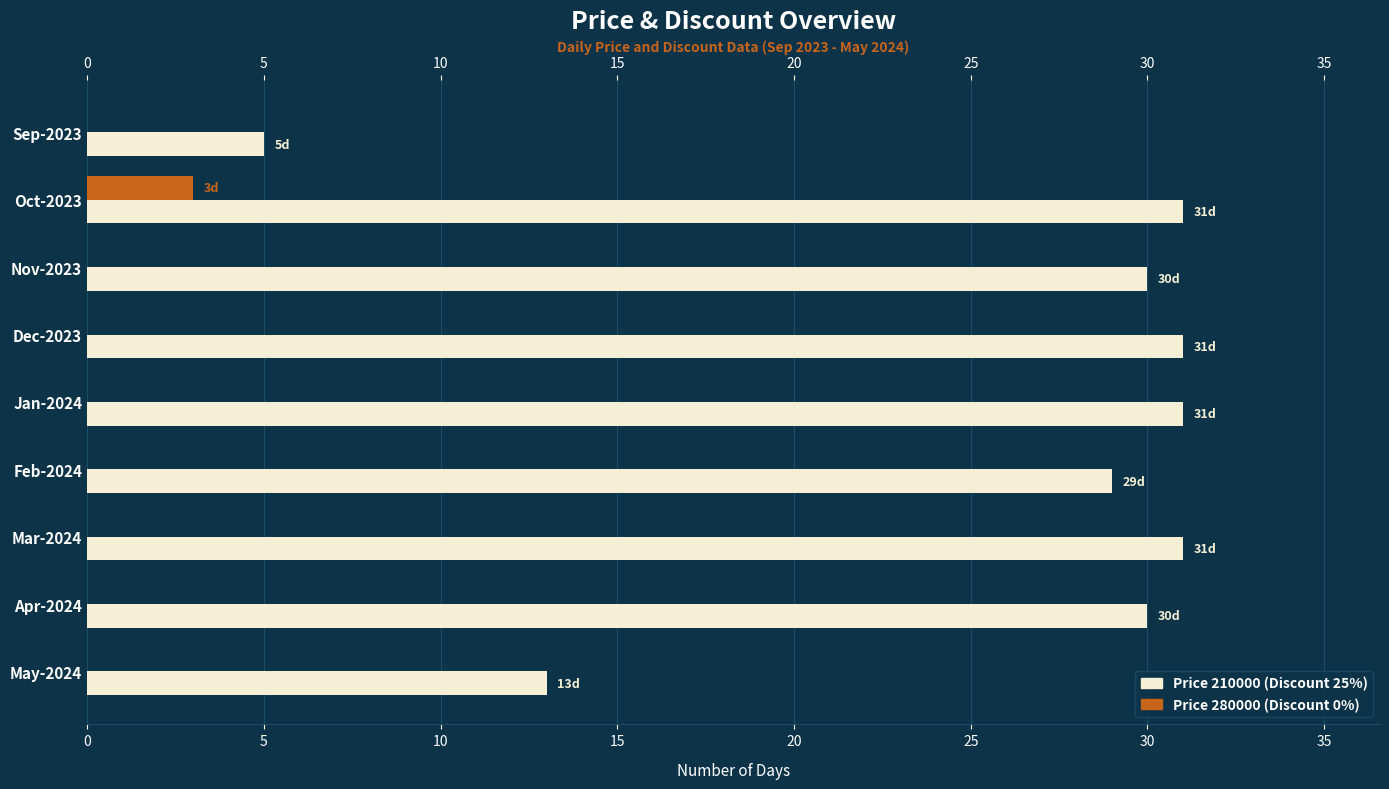

What is the sum of the Price 210000 (Discount 25%) values at Apr-2024 and May-2024?

43